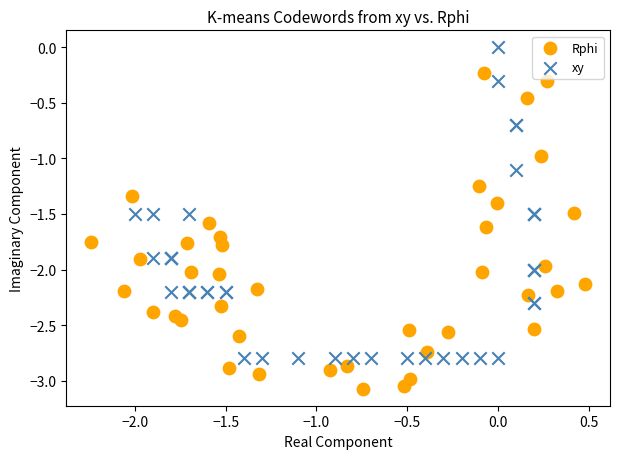

Which series reaches the maximum Y coordinate?

xy